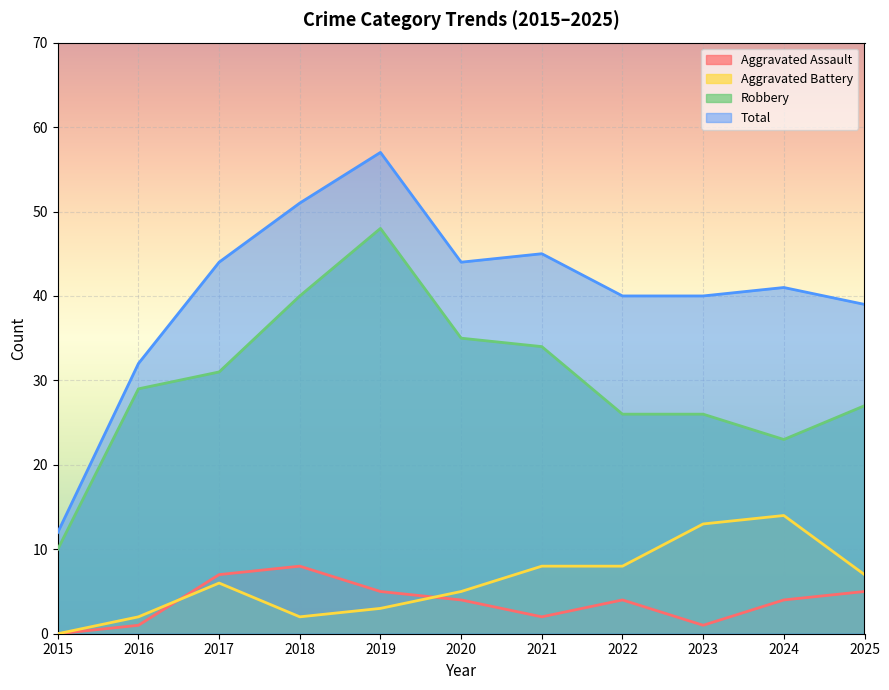

List the labels in order of Aggravated Assault value, smallest first.

2015, 2016, 2023, 2021, 2020, 2022, 2024, 2019, 2025, 2017, 2018